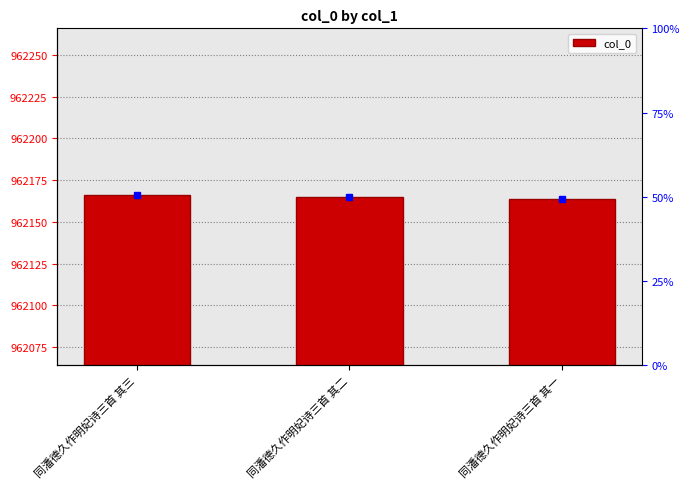

Which label corresponds to the smallest value in the chart?

同潘德久作明妃诗三首 其一